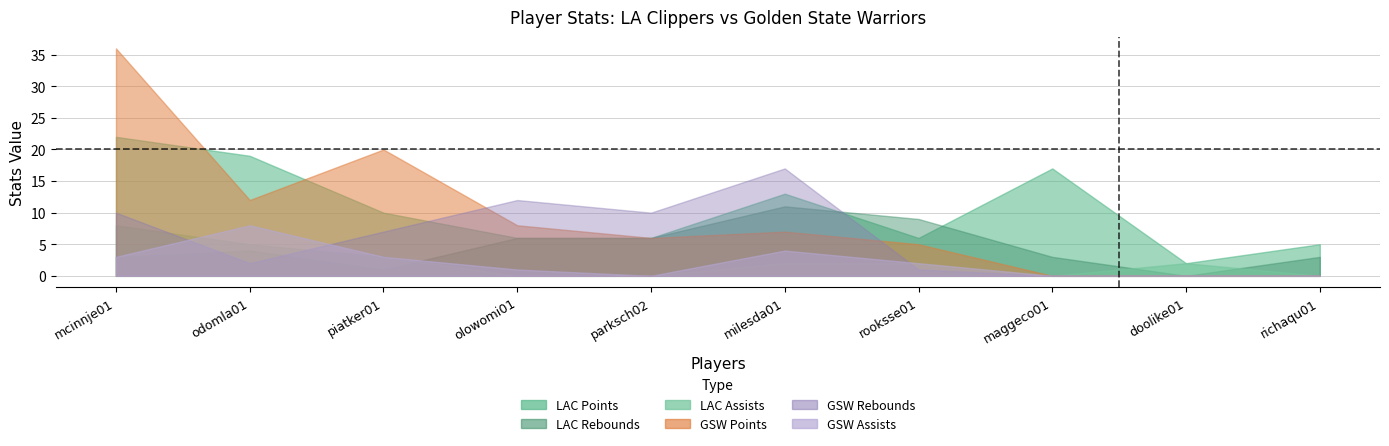

Reading left to right, transcribe all the data shown in this chart.

LAC_PTS: 22	19	10	6	6	13	6	17	2	5
LAC_AST: 8	5	3	0	0	2	2	0	2	0
LAC_TRB: 3	4	1	6	6	11	9	3	0	3
GSW_PTS: 36	12	20	8	6	7	5	0	0	0
GSW_AST: 3	8	3	1	0	4	2	0	0	0
GSW_TRB: 10	2	7	12	10	17	1	0	0	0